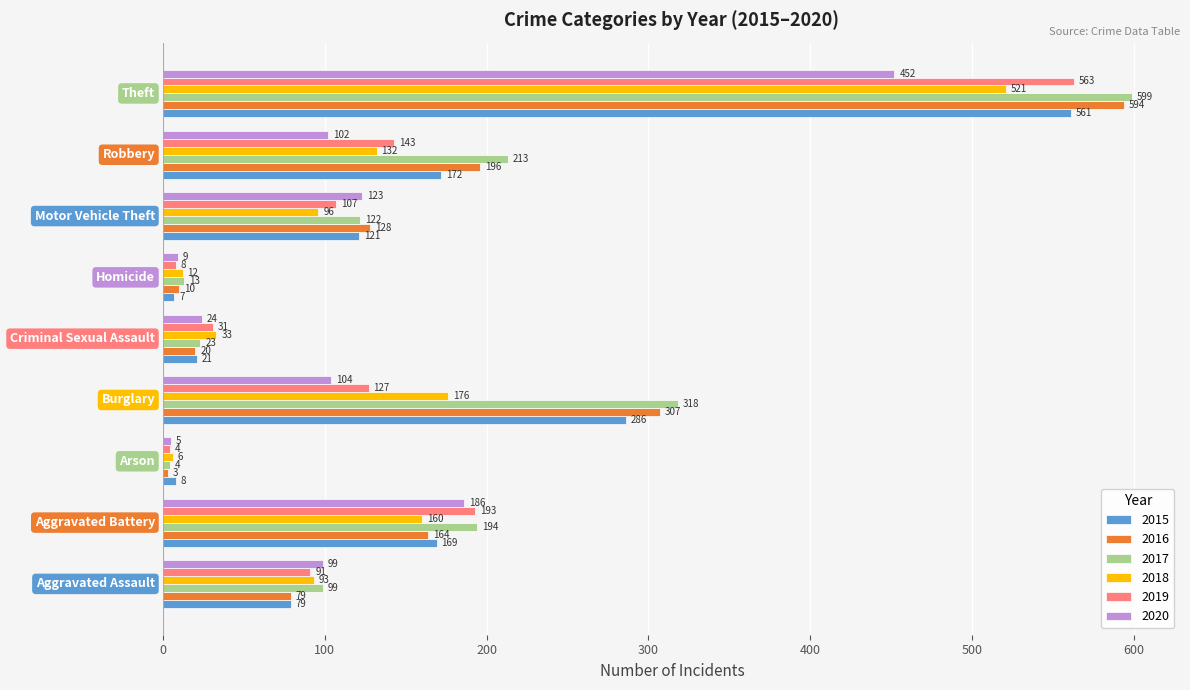

List the series in order of their peak value, lowest first.

2020, 2018, 2015, 2019, 2016, 2017